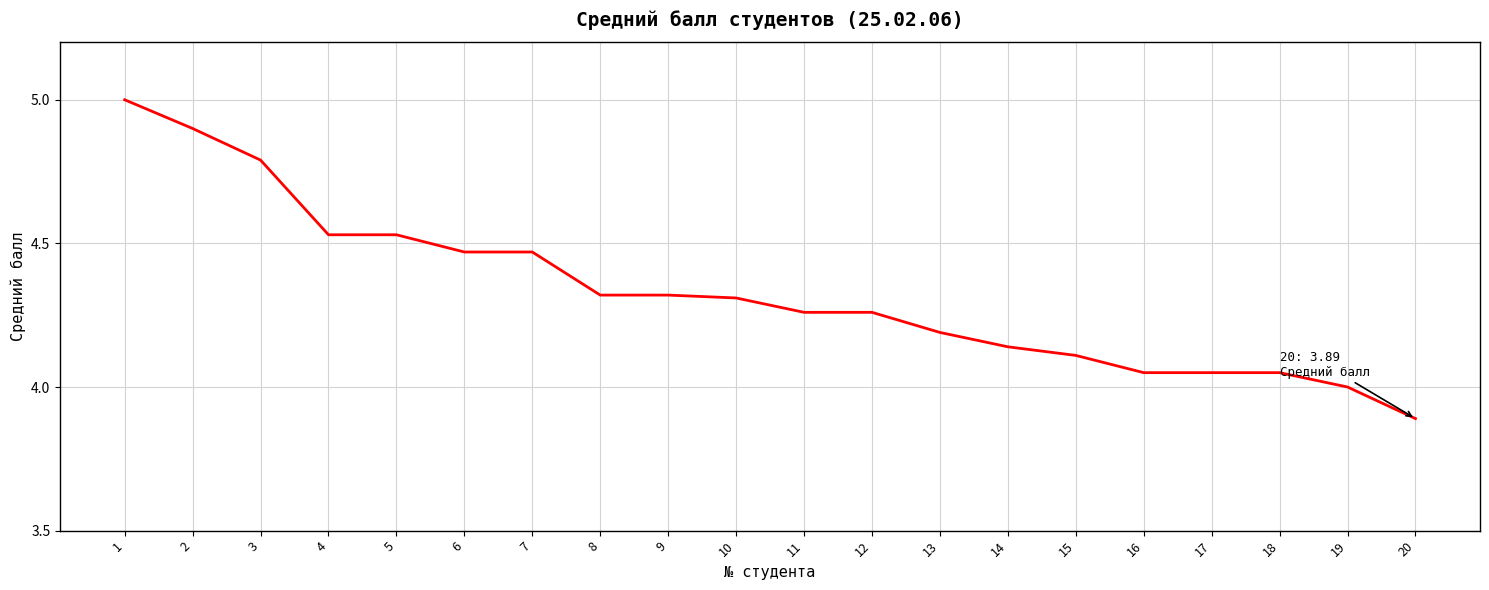

What is the approximate value at 3?

4.8